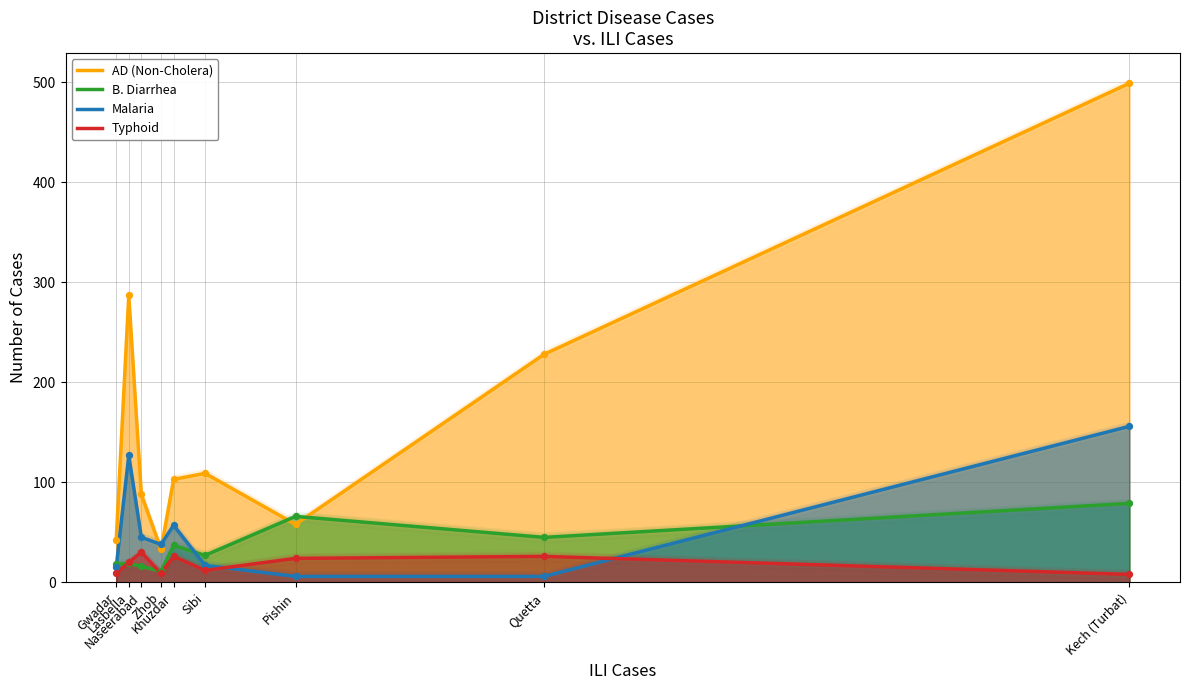

Which series contains the lowest Y value?

Malaria